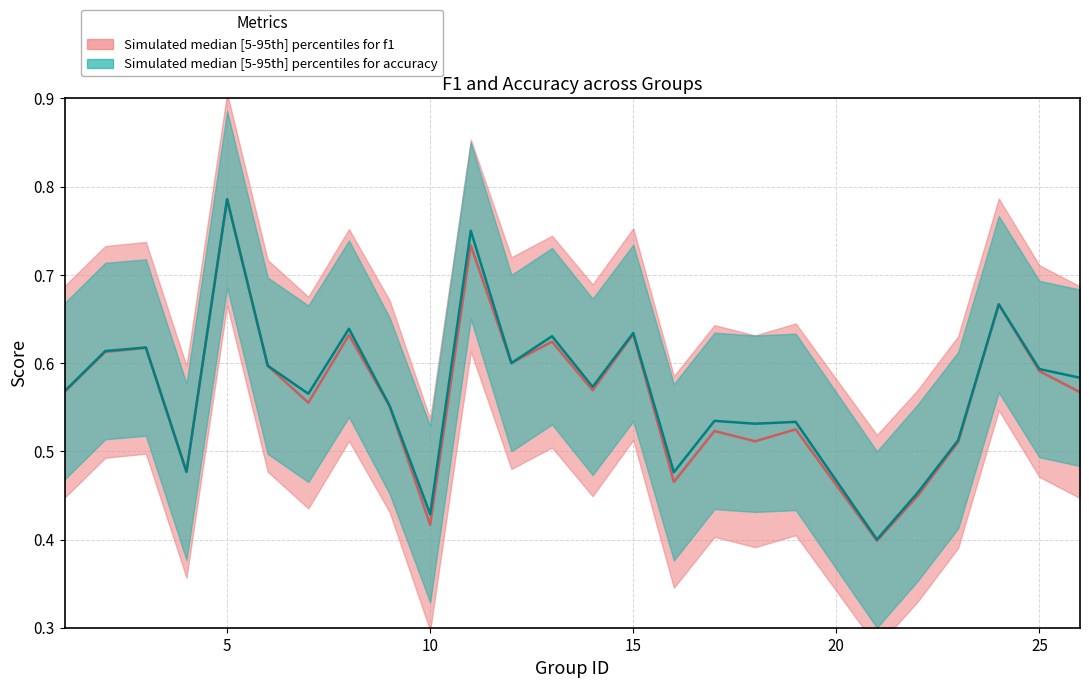

Between 2 and 17, which series saw the biggest shift?

f1